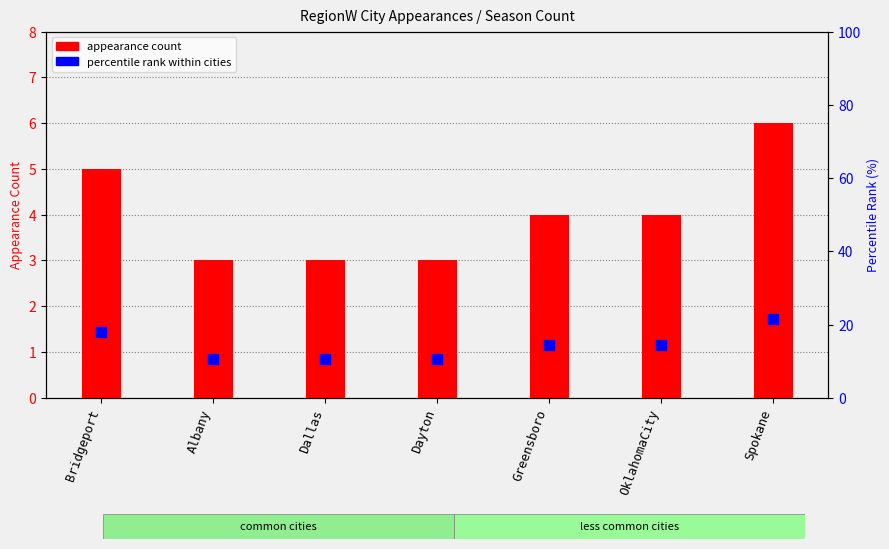

Which series contains the highest Y value?

percentile rank within cities